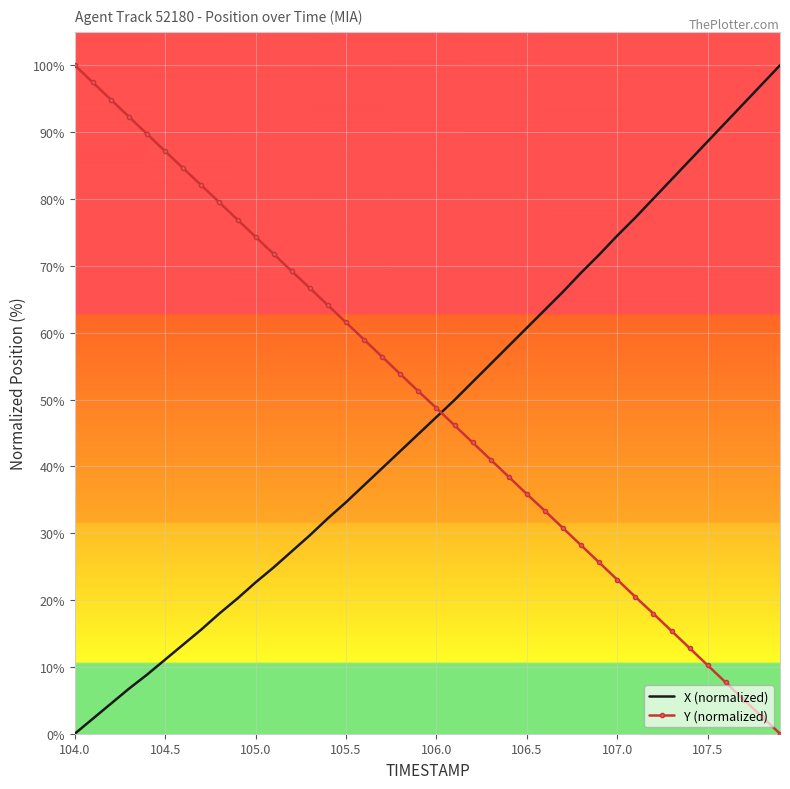

What is the highest value of the X (normalized) series?

100.0